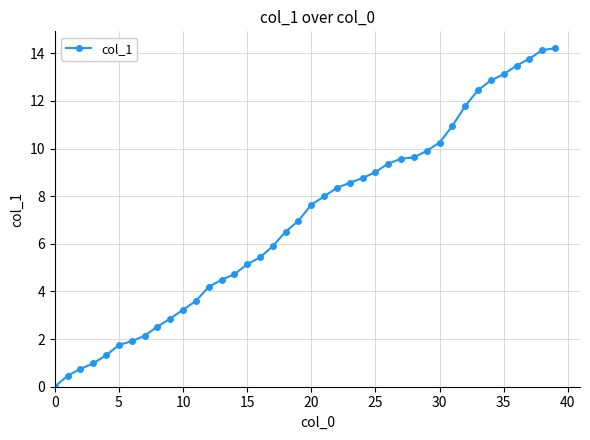

How many categories are shown in the chart?

40